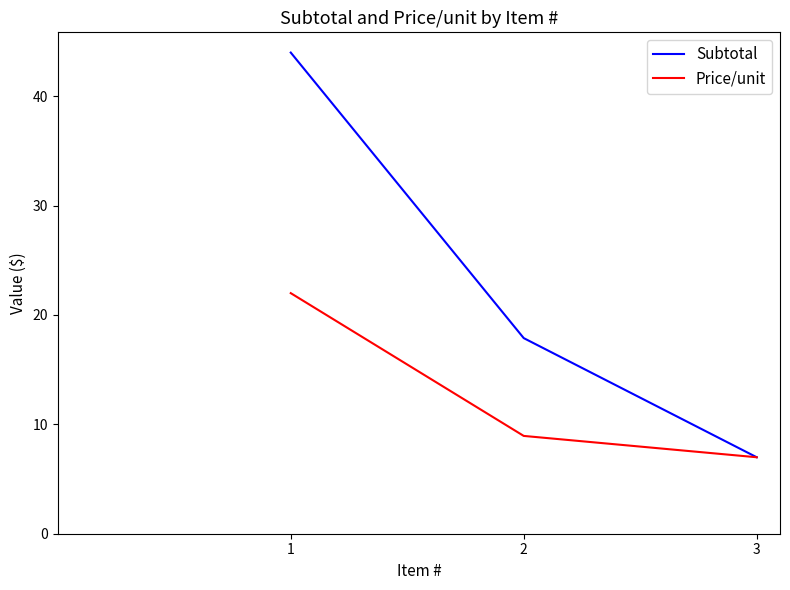

What is the sum of all Price/unit values?

37.9